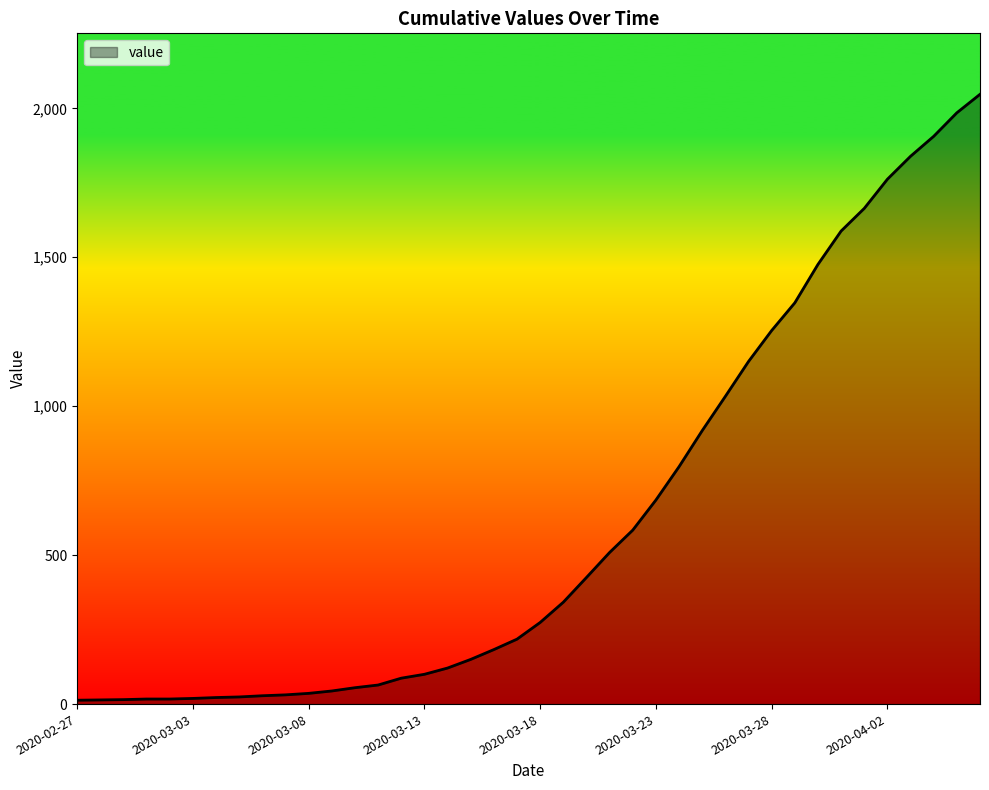

What is the greatest value displayed?

2047